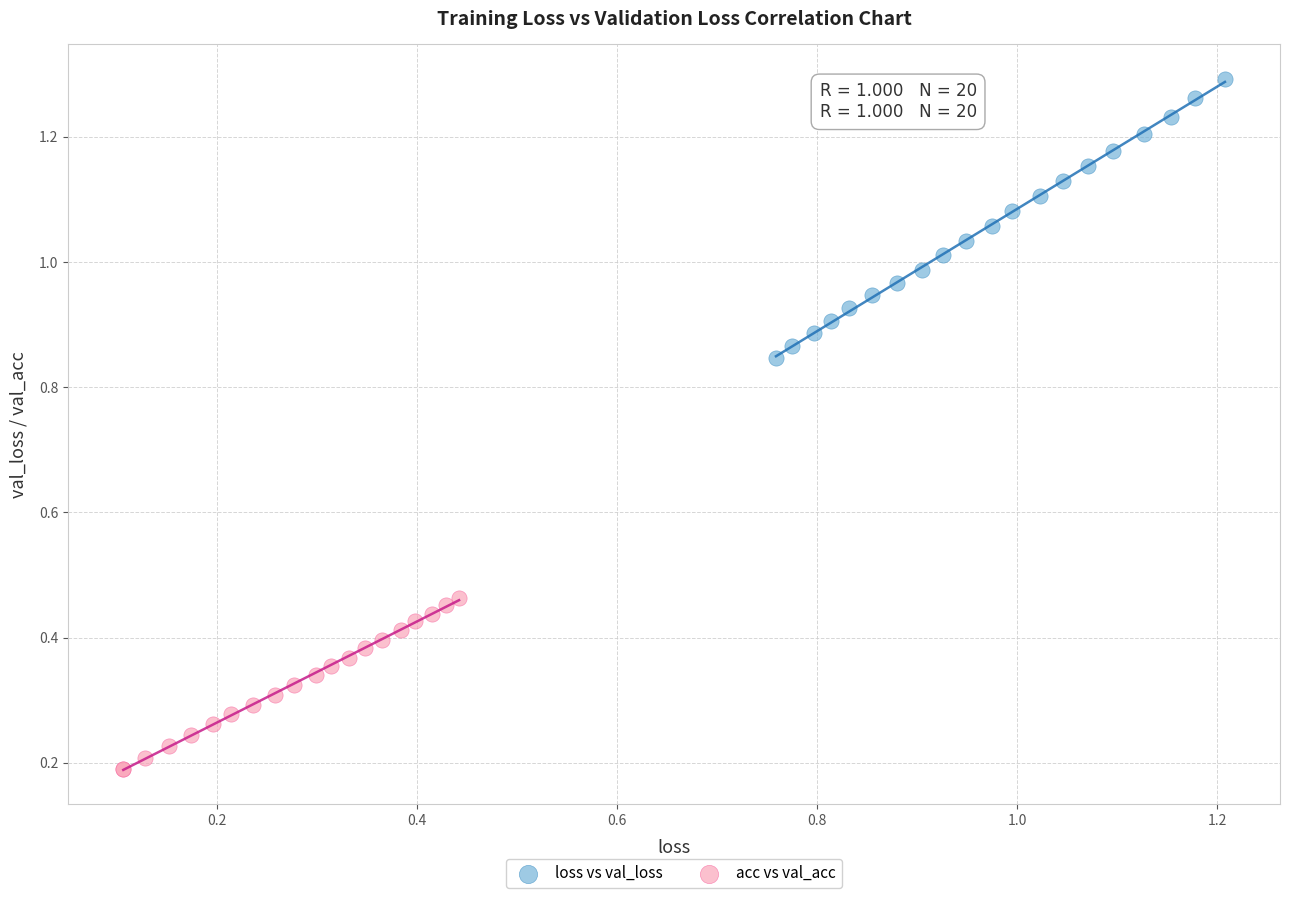

Which series reaches the minimum Y coordinate?

acc vs val_acc